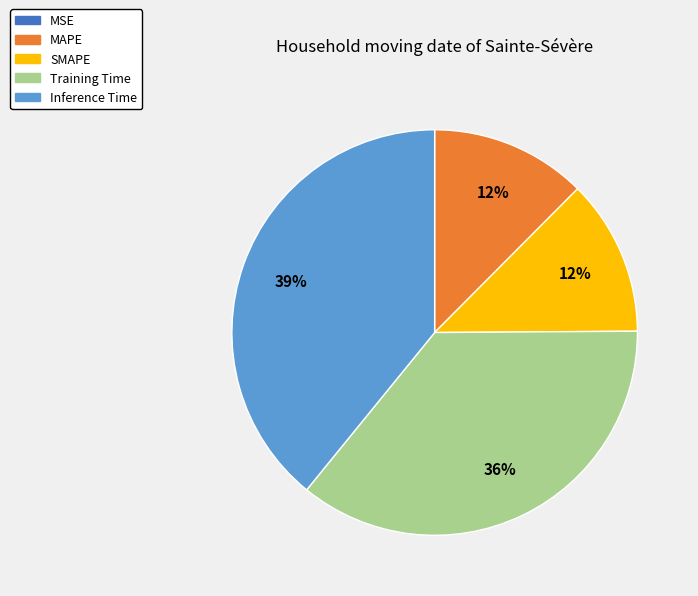

Between Inference Time and Training Time, which is larger?

Inference Time